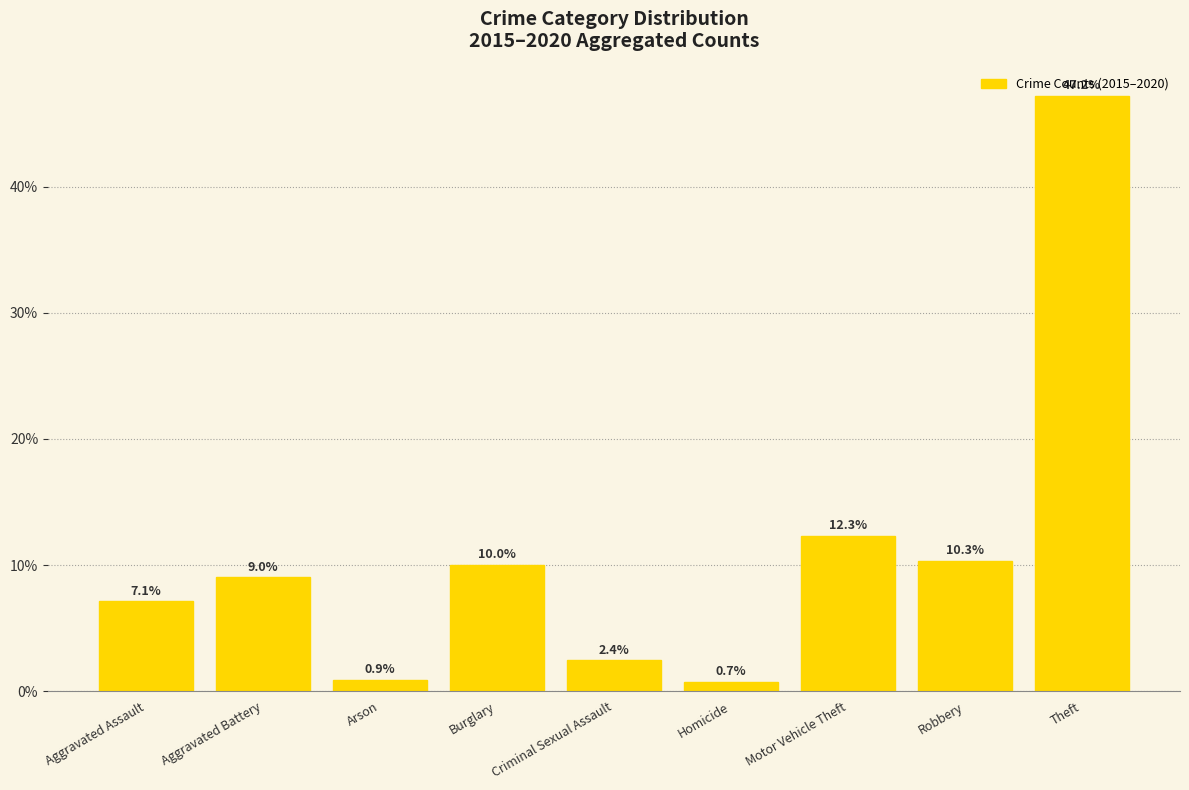

List the labels in order of value, largest first.

Theft, Motor Vehicle Theft, Robbery, Burglary, Aggravated Battery, Aggravated Assault, Criminal Sexual Assault, Arson, Homicide